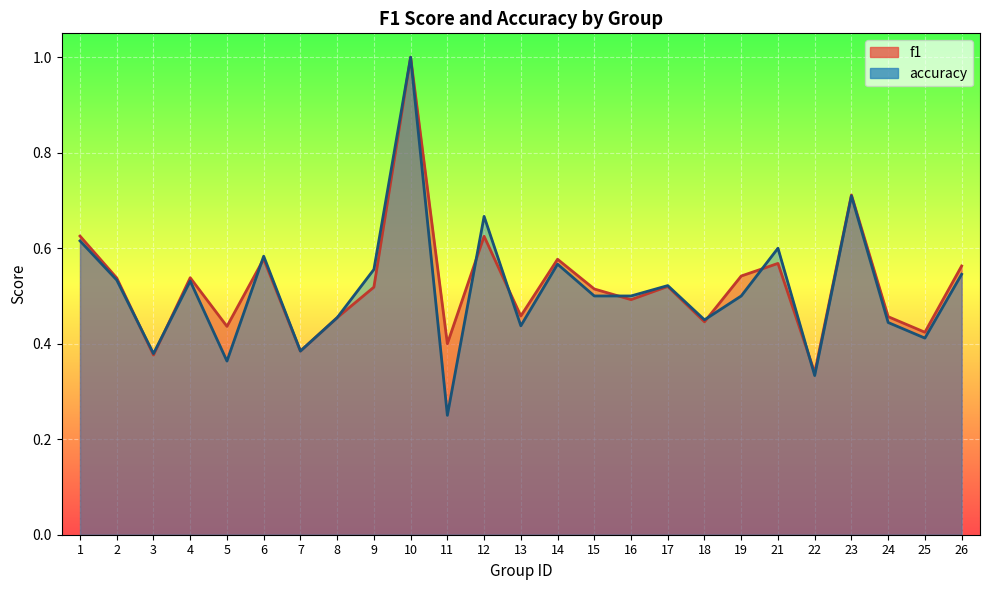

Reading left to right, what are all the values shown in this chart?

f1: 0.6	0.5	0.4	0.5	0.4	0.6	0.4	0.5	0.5	1.0	0.4	0.6	0.5	0.6	0.5	0.5	0.5	0.4	0.5	0.6	0.3	0.7	0.5	0.4	0.6
accuracy: 0.6	0.5	0.4	0.5	0.4	0.6	0.4	0.5	0.6	1.0	0.2	0.7	0.4	0.6	0.5	0.5	0.5	0.5	0.5	0.6	0.3	0.7	0.4	0.4	0.5